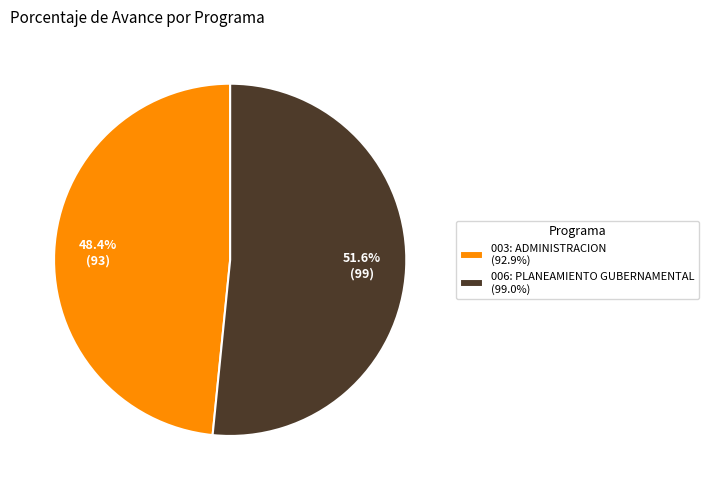

Rank the categories by value from lowest to highest.

003: ADMINISTRACION, 006: PLANEAMIENTO GUBERNAMENTAL